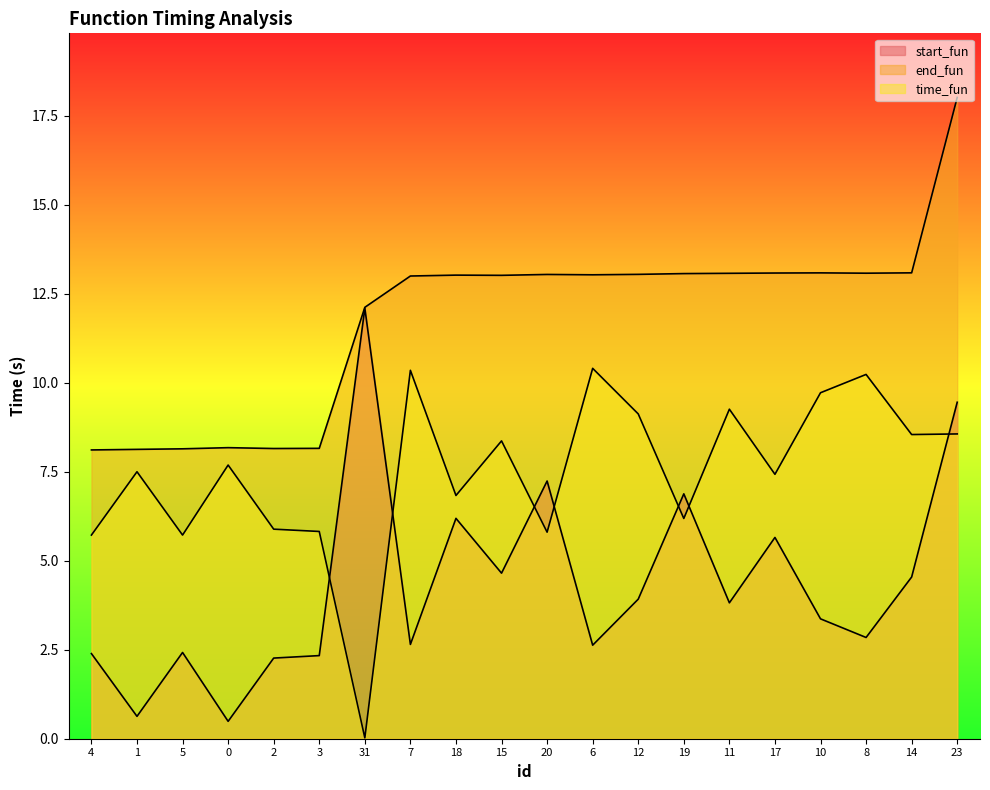

What is the spread (max minus min) of values at 3?

5.8